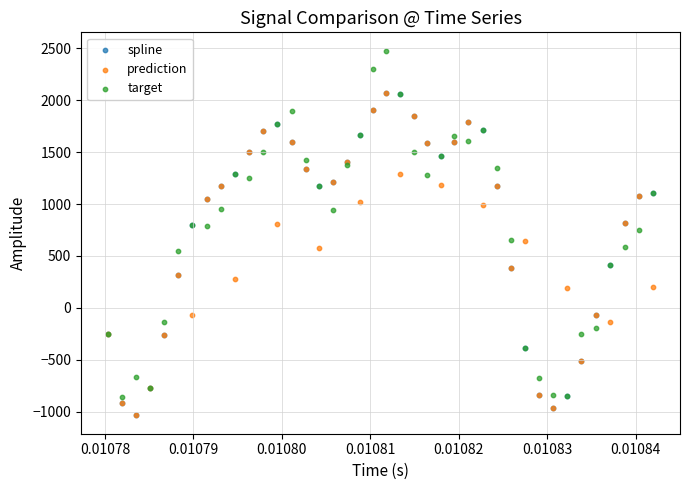

What are all the series names shown in the legend?

spline, prediction, target